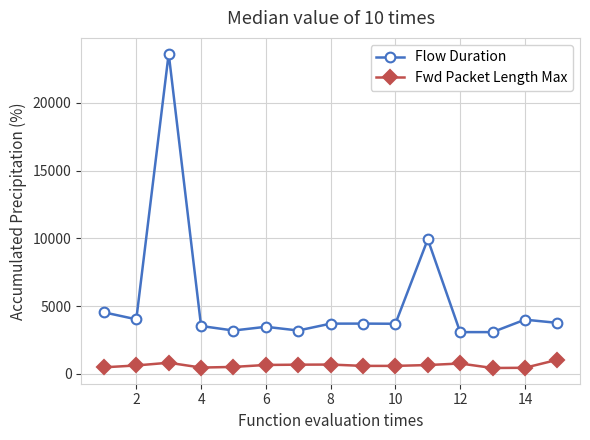

True or false: Flow Duration and Fwd Packet Length Max cross at least once.

False